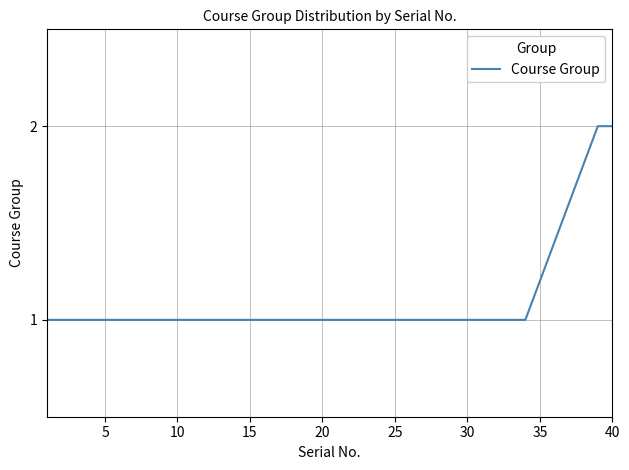

Does the chart display data point markers on the line(s)?

No